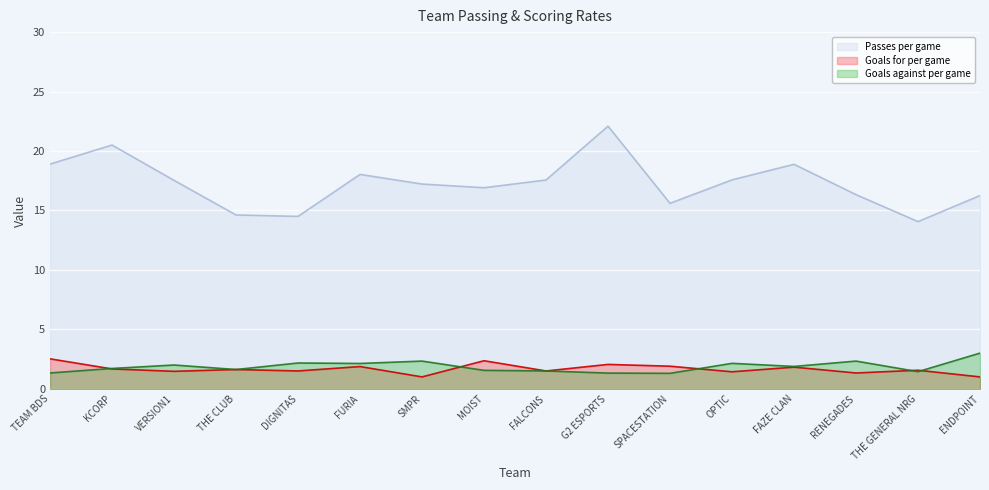

Count the number of categories in the chart.

16